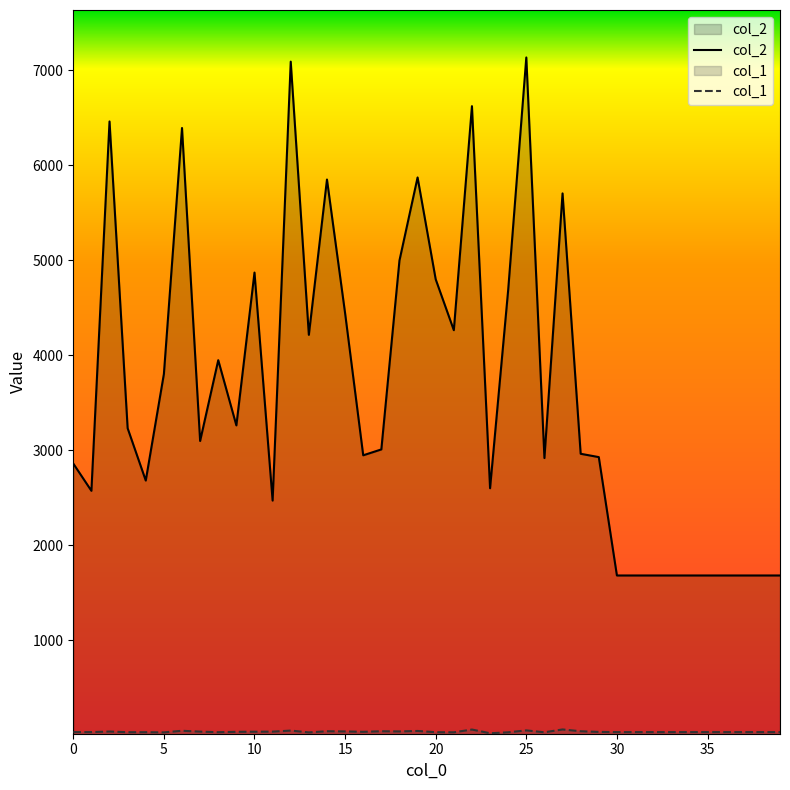

Which series has the largest total across all categories?

col_2